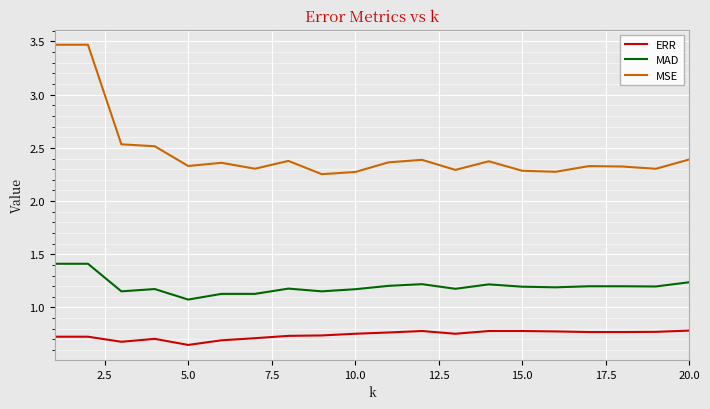

True or false: ERR and MSE cross at least once.

False